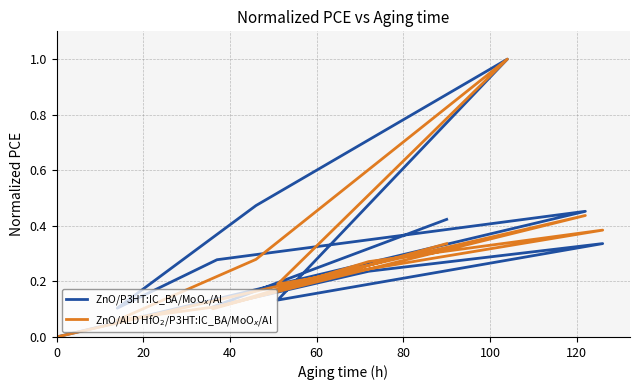

Is this an area chart (filled region under the line)?

No